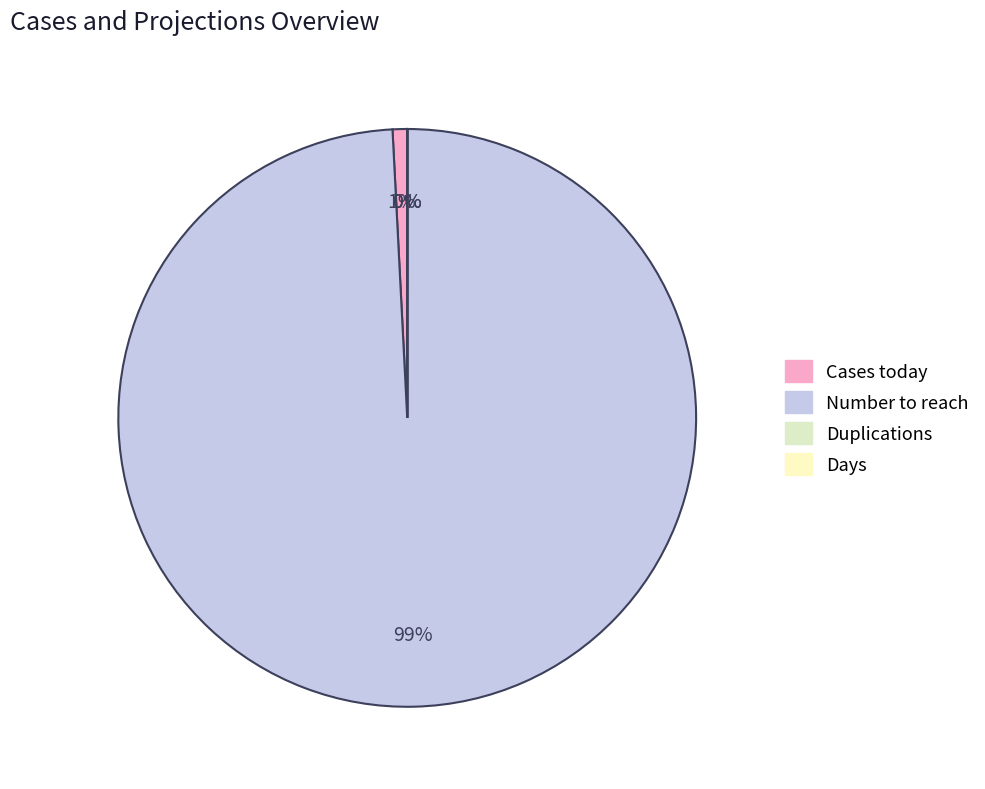

Is it true that Days is 0% of the pie?

True